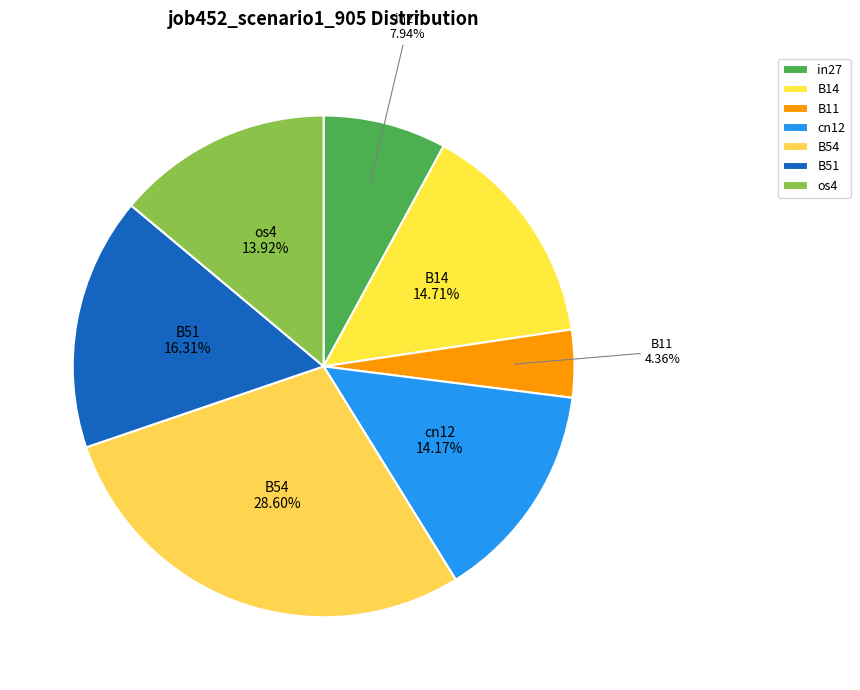

To the nearest percent, what percentage of the pie is B14?

15%